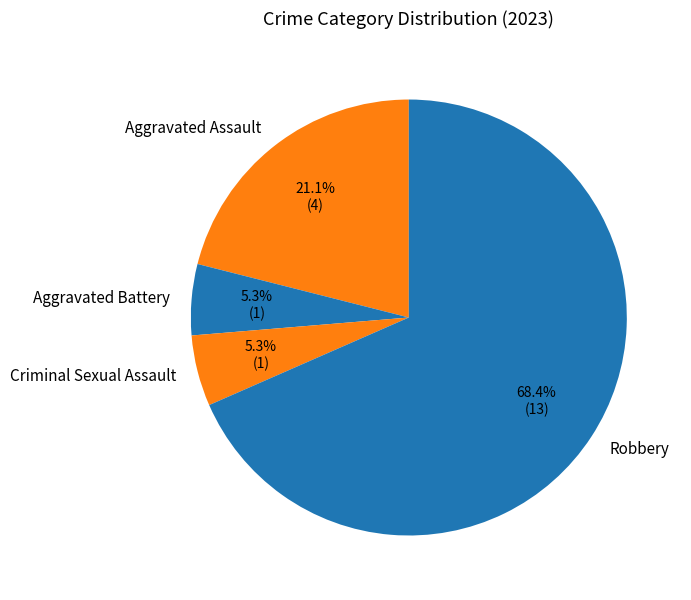

Is the sum of Aggravated Battery and Aggravated Assault greater than half?

No